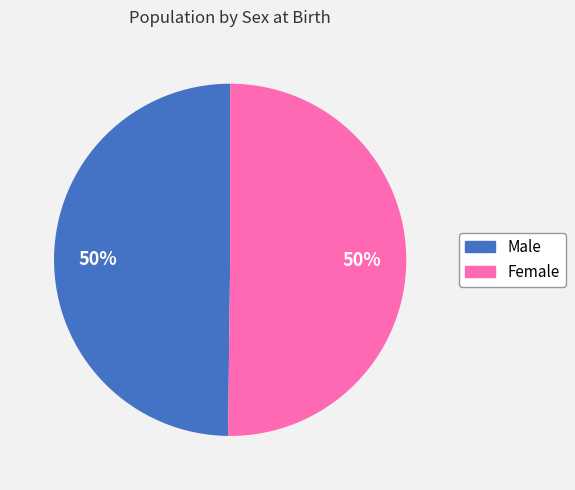

Is the sum of Male and Female greater than half?

Yes